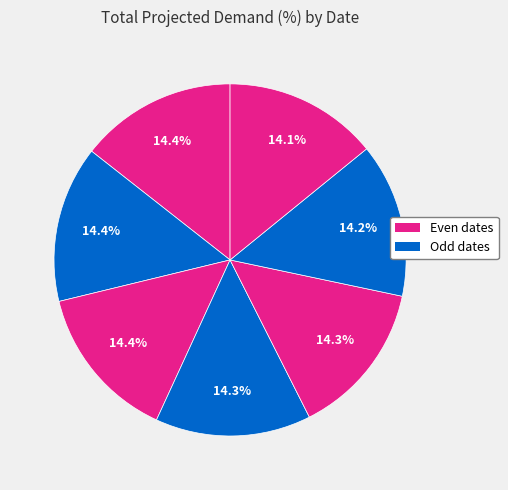

Count the number of slices in the pie.

7